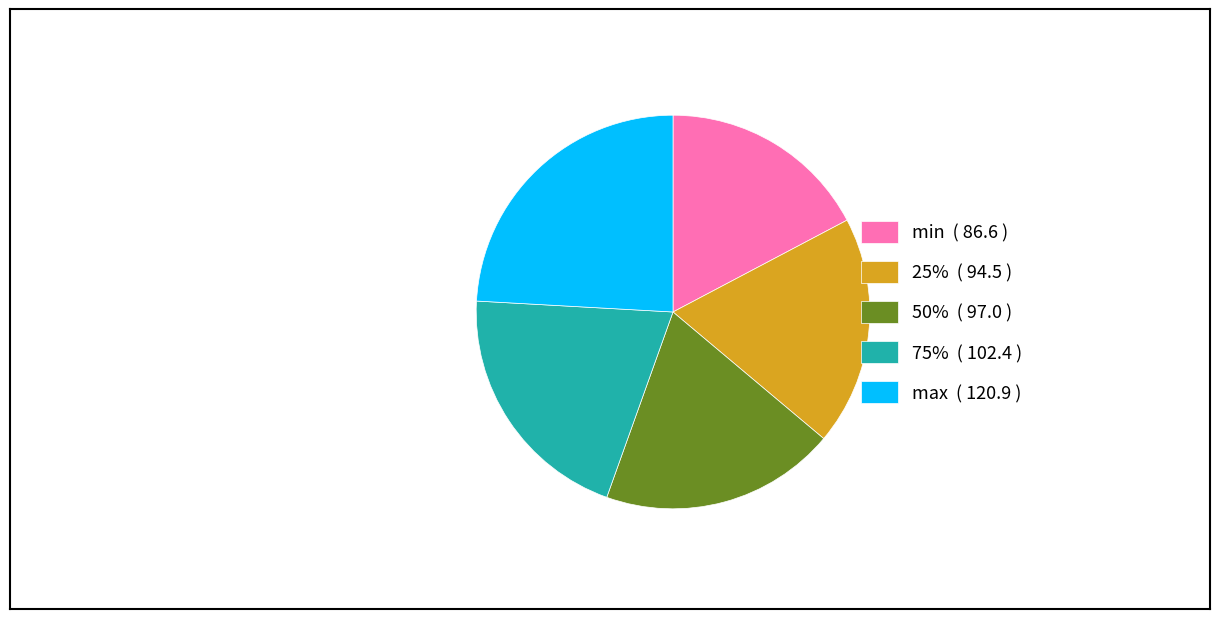

The 25% ( 94.5 ) slice represents 6% of the pie. True or false?

False